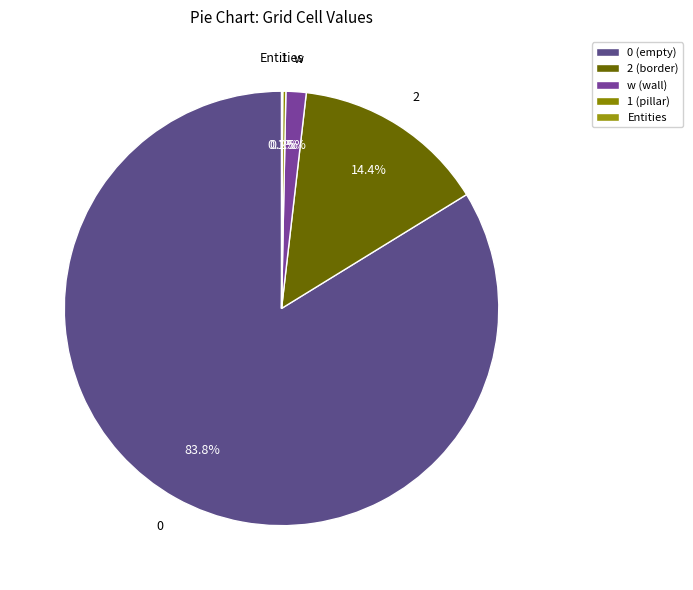

To the nearest percent, what is the difference between the largest and smallest slice percentages?

84%